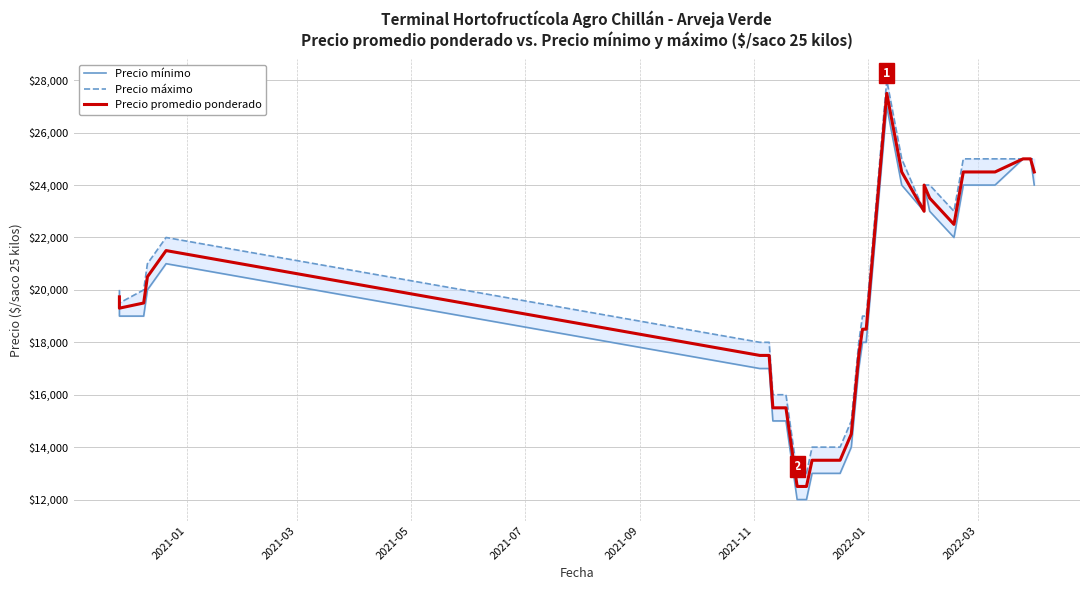

What is the minimum value shown in the chart?

12000